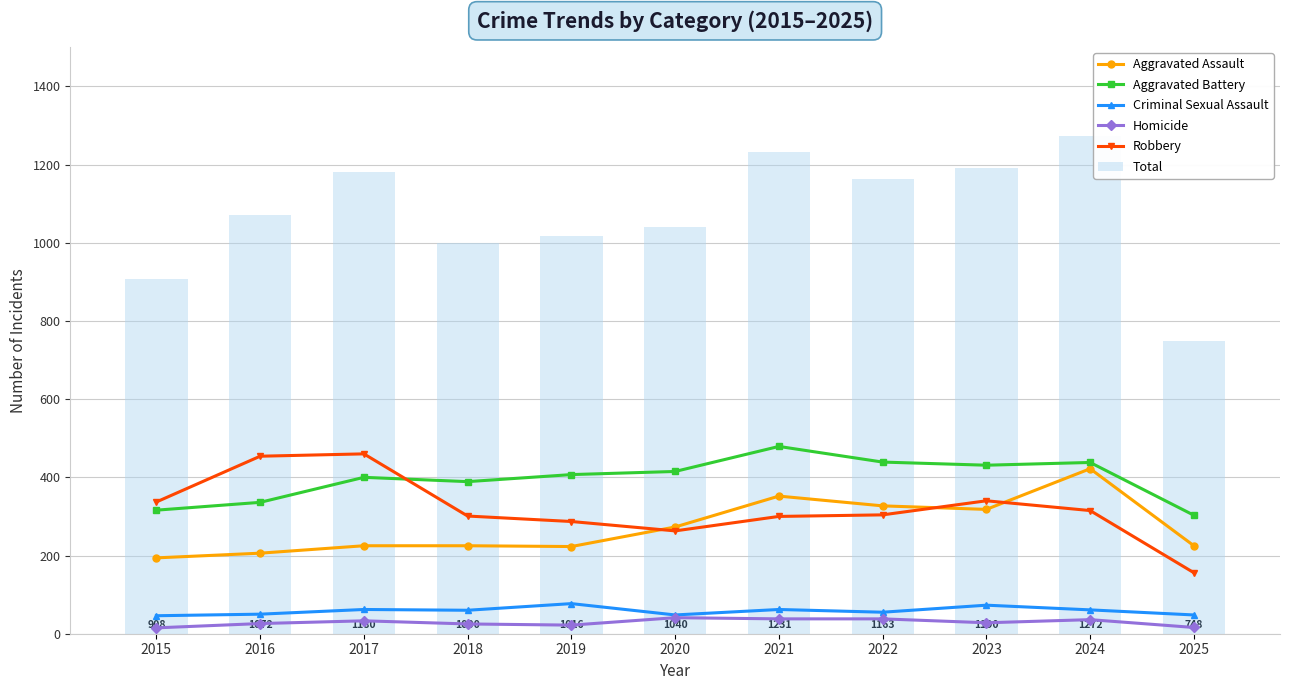

Count the number of data series in this chart.

6